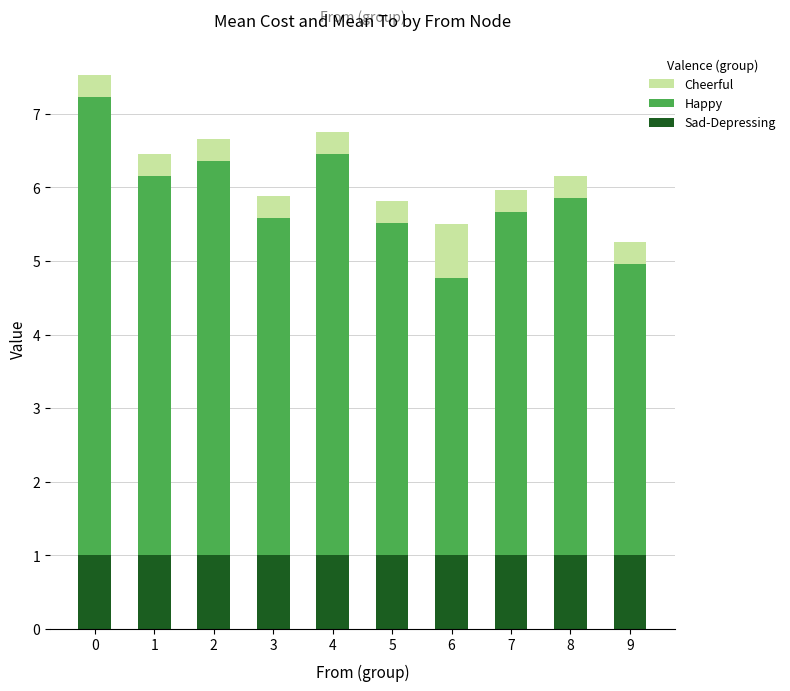

True or false: Sad-Depressing has a value of 1.0 at 1.

True